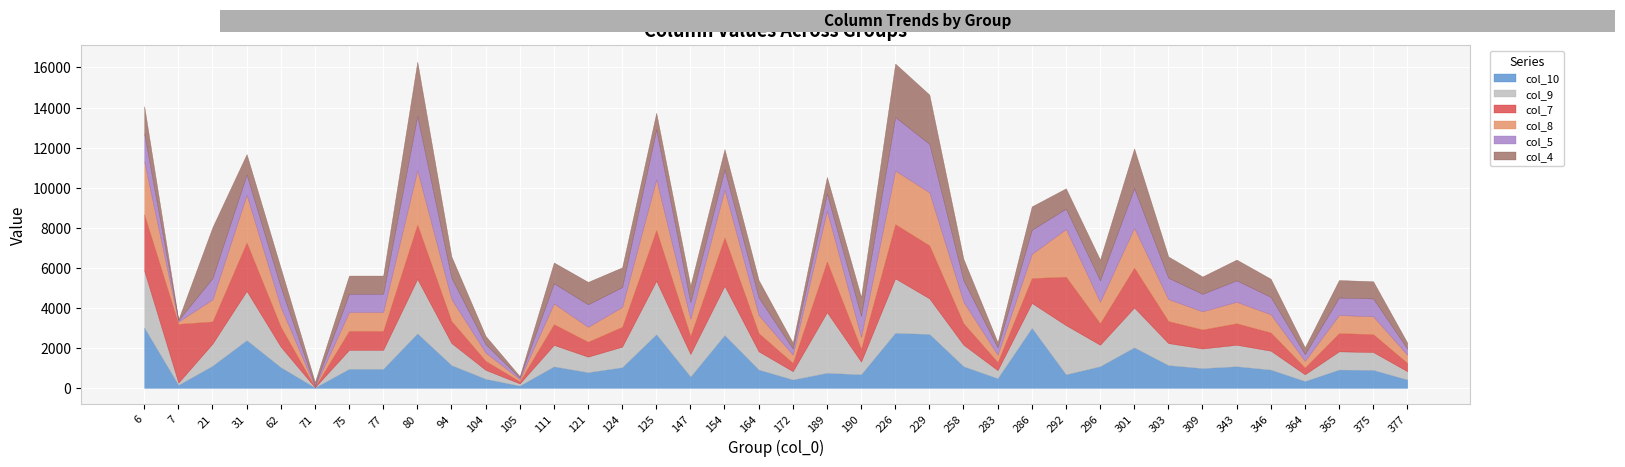

What is the value of the col_4 point at the 6th from the left?

183